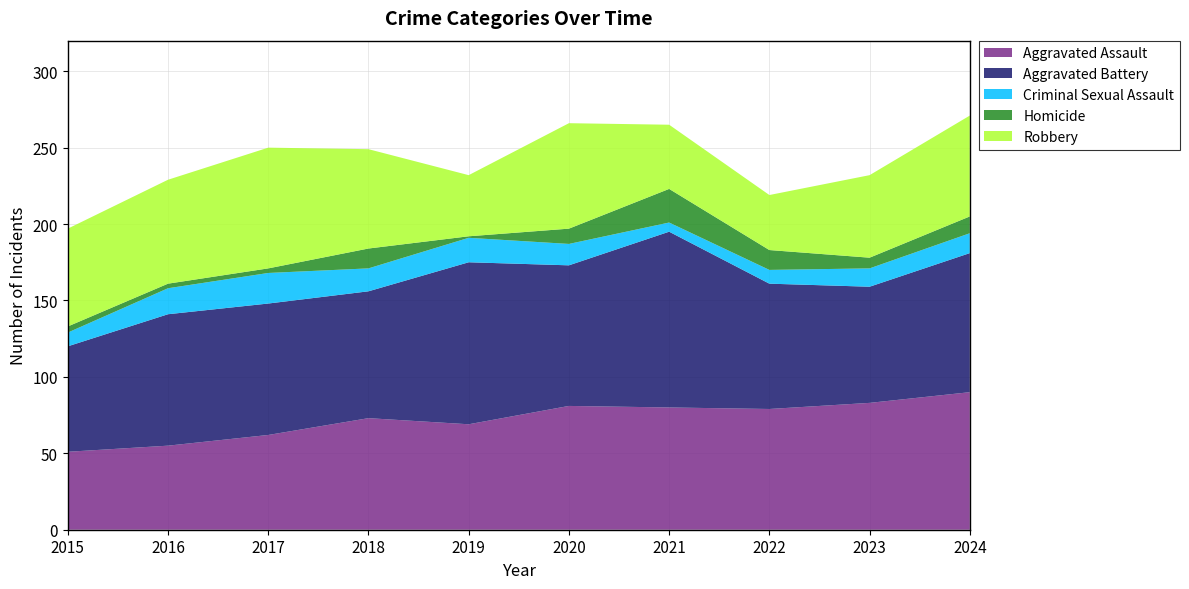

Reading left to right, list all the values displayed in this chart.

Aggravated Assault: 2015=51	2016=55	2017=62	2018=73	2019=69	2020=81	2021=80	2022=79	2023=83	2024=90
Aggravated Battery: 2015=69	2016=86	2017=86	2018=83	2019=106	2020=92	2021=115	2022=82	2023=76	2024=91
Criminal Sexual Assault: 2015=9	2016=17	2017=20	2018=15	2019=16	2020=14	2021=6	2022=9	2023=12	2024=13
Homicide: 2015=4	2016=3	2017=3	2018=13	2019=1	2020=10	2021=22	2022=13	2023=7	2024=11
Robbery: 2015=64	2016=68	2017=79	2018=65	2019=40	2020=69	2021=42	2022=36	2023=54	2024=66